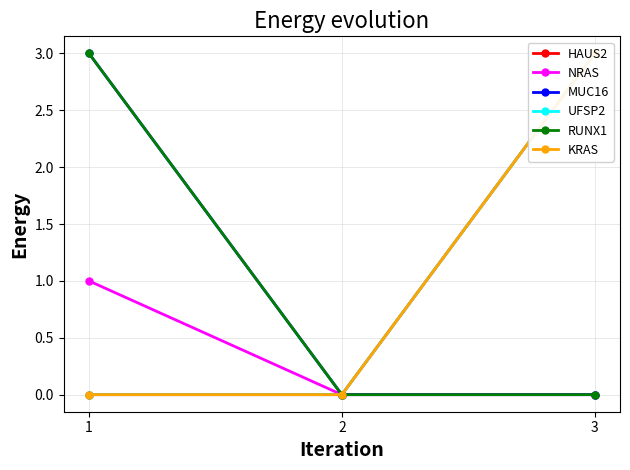

At how many categories does at least one series exceed 1?

2